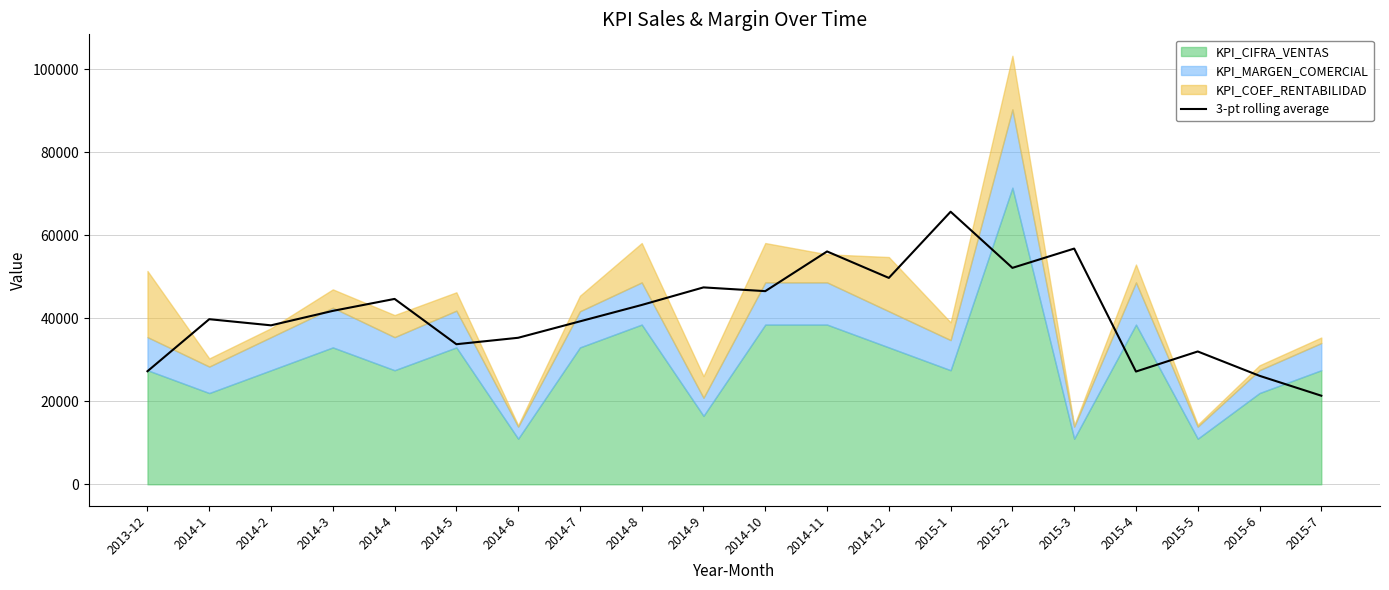

How many interior local valleys (lower than both neighbors) does the data have?

6